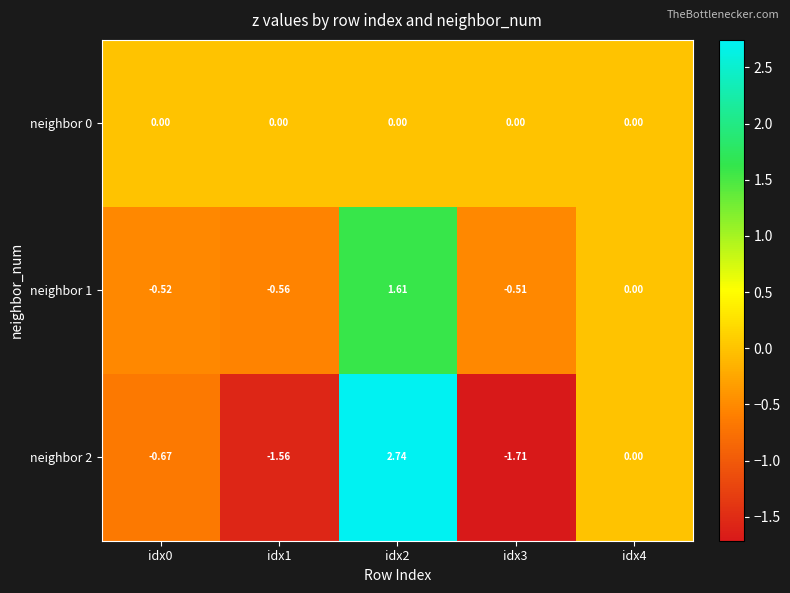

Reading left to right, list all the values displayed in this chart.

neighbor 0: idx0=0.0	idx1=0.0	idx2=0.0	idx3=0.0	idx4=0.0
neighbor 1: idx0=-0.5	idx1=-0.6	idx2=1.6	idx3=-0.5	idx4=0.0
neighbor 2: idx0=-0.7	idx1=-1.6	idx2=2.7	idx3=-1.7	idx4=0.0